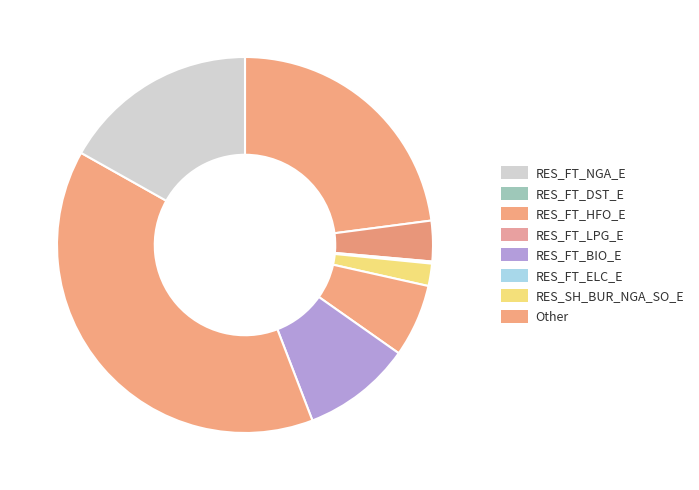

How many segments does this pie chart have?

8